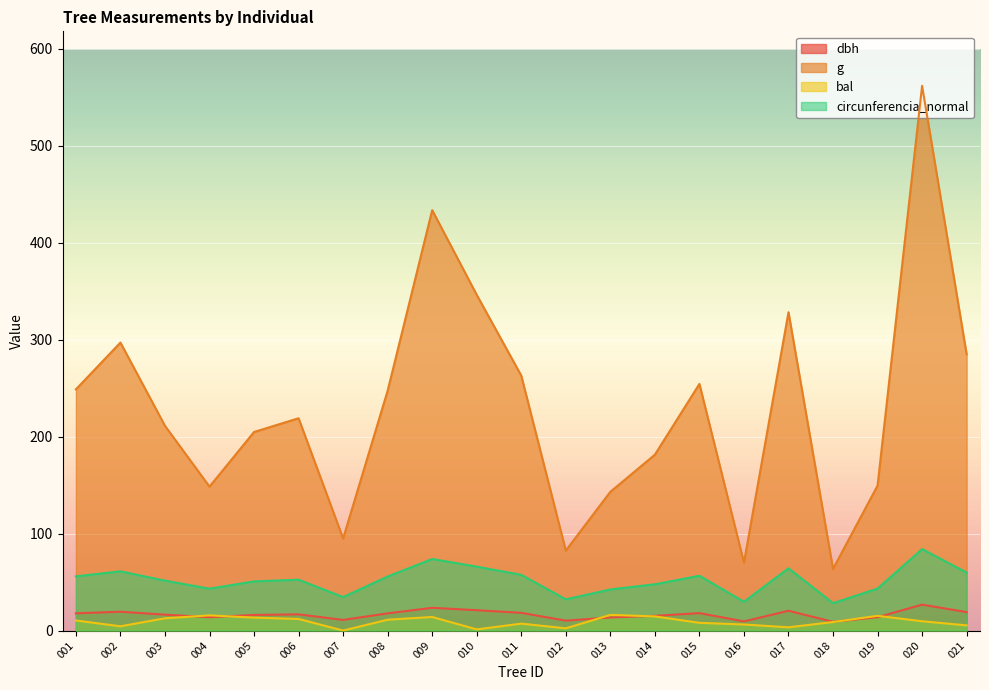

True or false: g and circunferencia_normal cross at least once.

False